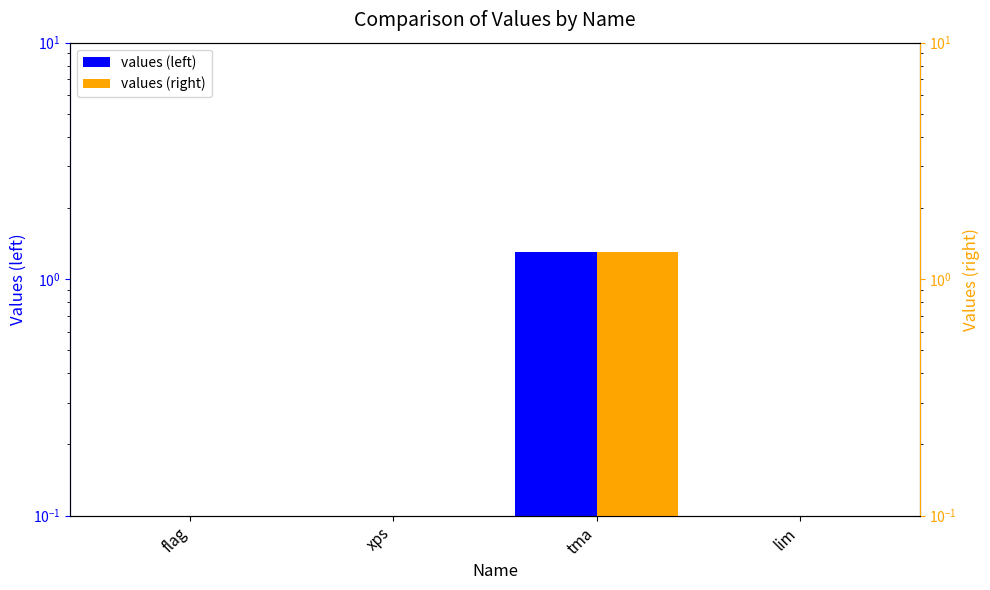

How many values in the values series exceed 0?

1